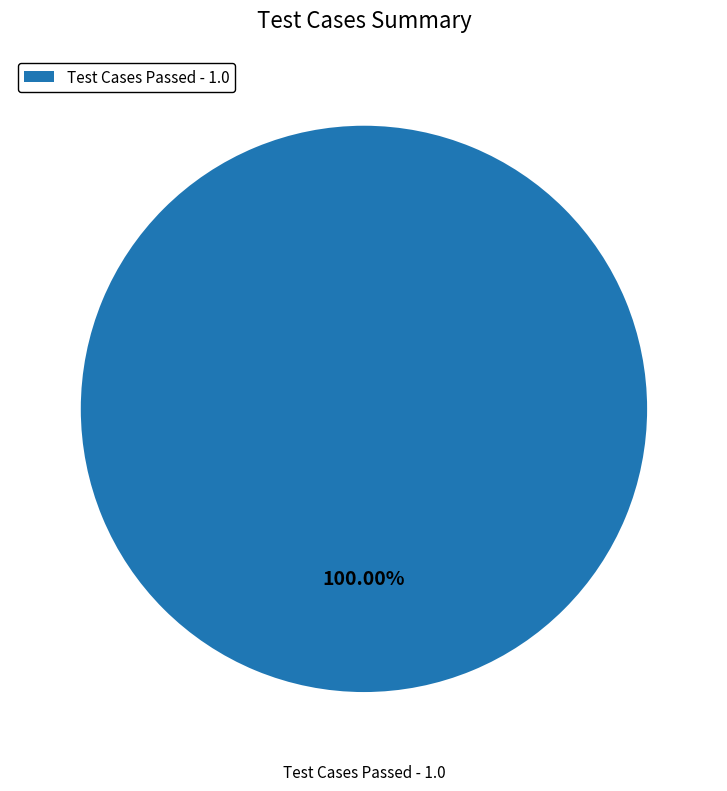

Does any single category account for the majority?

Yes